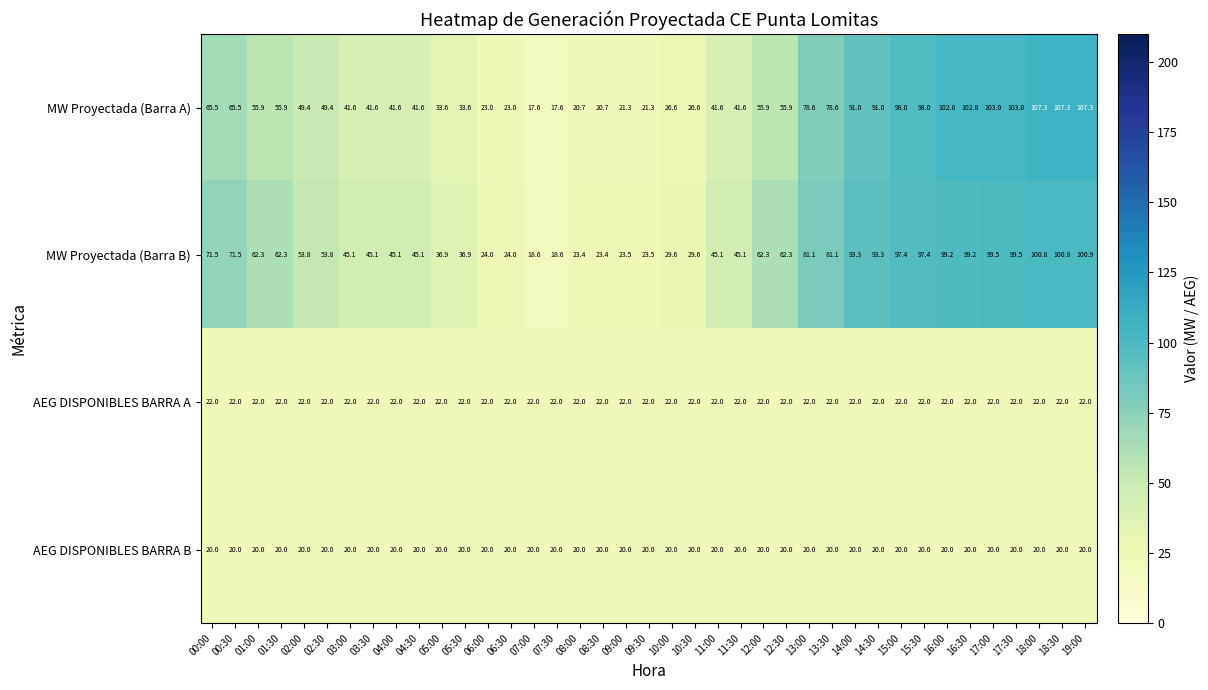

Rank the series at 11:30 from highest to lowest value.

MW Proyectada (Barra B), MW Proyectada (Barra A), AEG DISPONIBLES BARRA A, AEG DISPONIBLES BARRA B